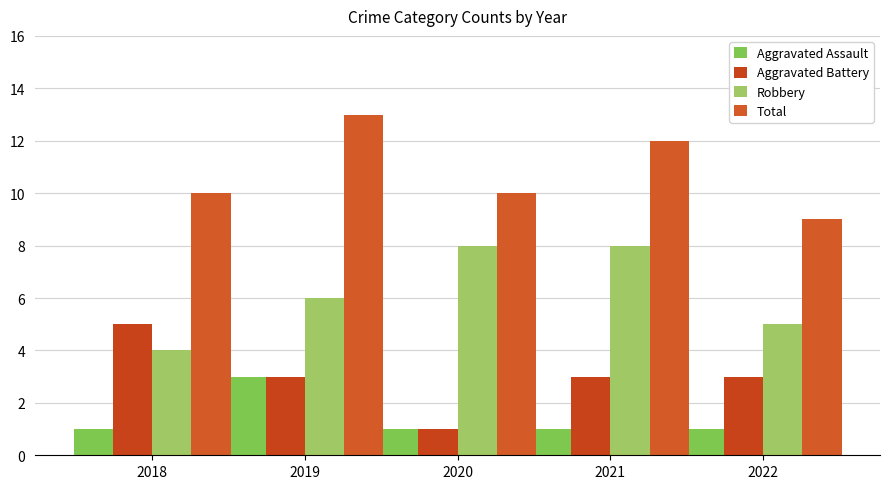

How many groups of bars are there?

5